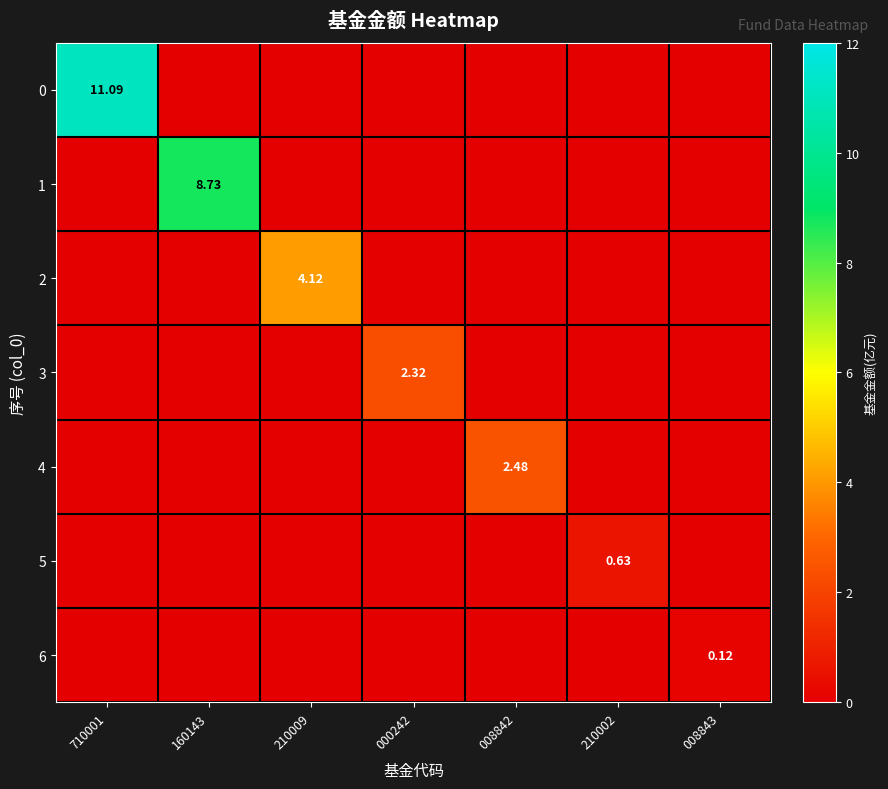

What is the approximate value of 1 at 160143?

8.7